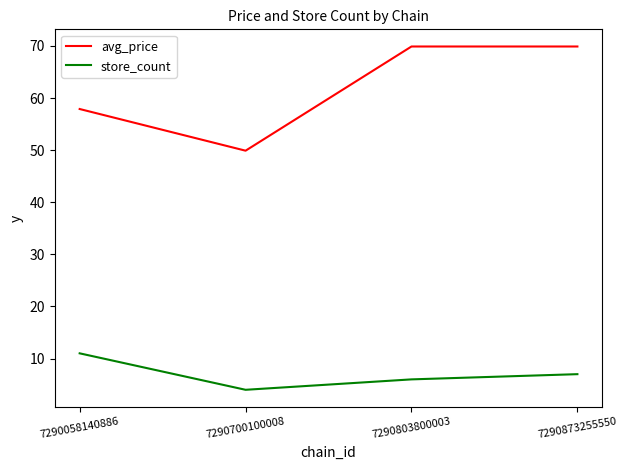

Between 7290058140886 and 7290700100008, which series saw the biggest shift?

avg_price